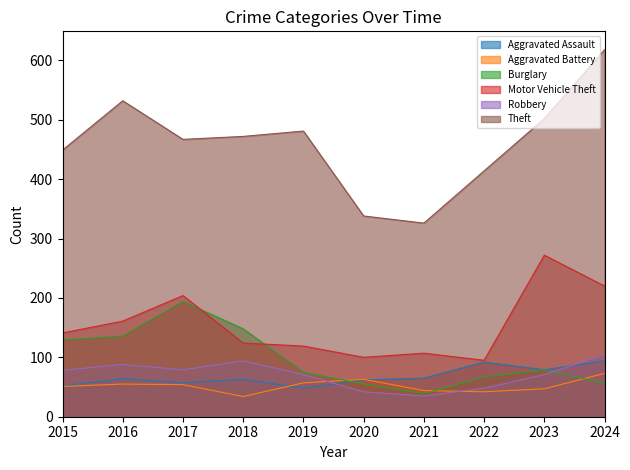

Reading left to right, list all the values displayed in this chart.

Aggravated Assault: 52	64	57	63	48	62	65	92	79	94
Aggravated Battery: 51	55	54	34	57	63	44	42	47	73
Burglary: 129	136	194	148	75	55	39	67	79	56
Motor Vehicle Theft: 141	161	204	124	119	100	107	95	272	220
Robbery: 78	88	79	94	71	42	35	48	71	104
Theft: 449	532	467	472	481	338	326	414	502	618